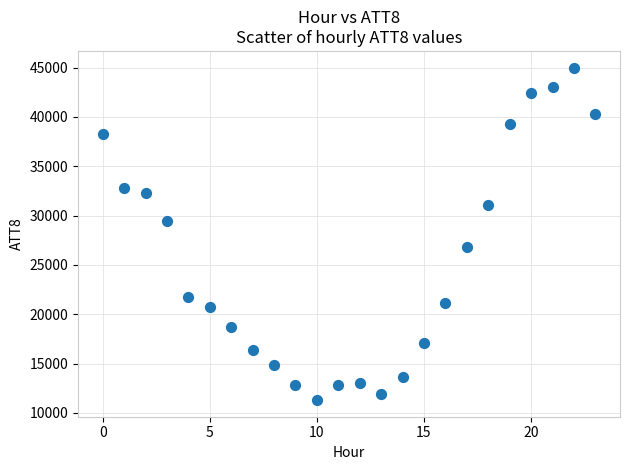

What is the range of Y values (max minus min)?

33700